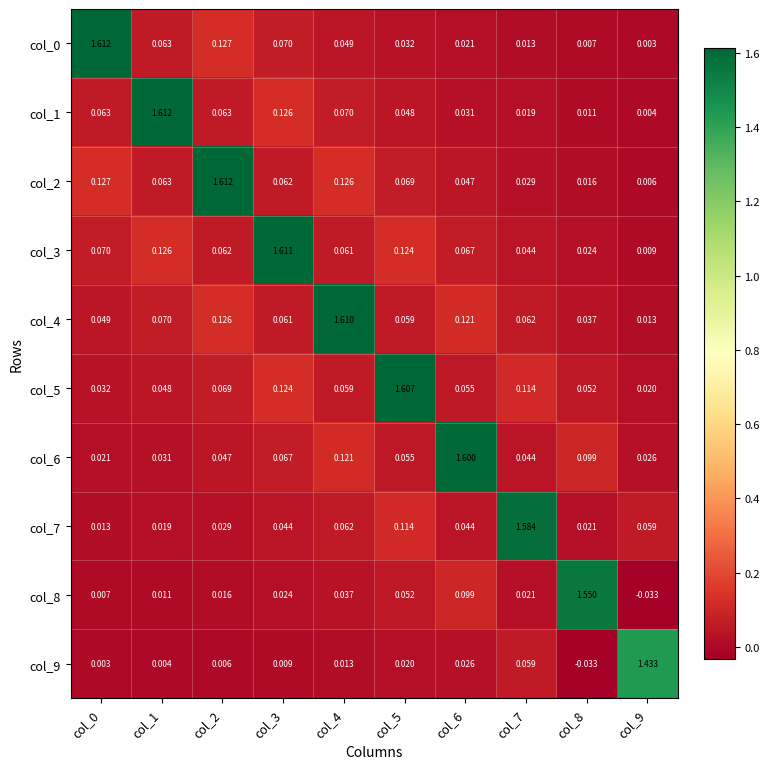

What is the spread (max minus min) of values at col_3?

1.6